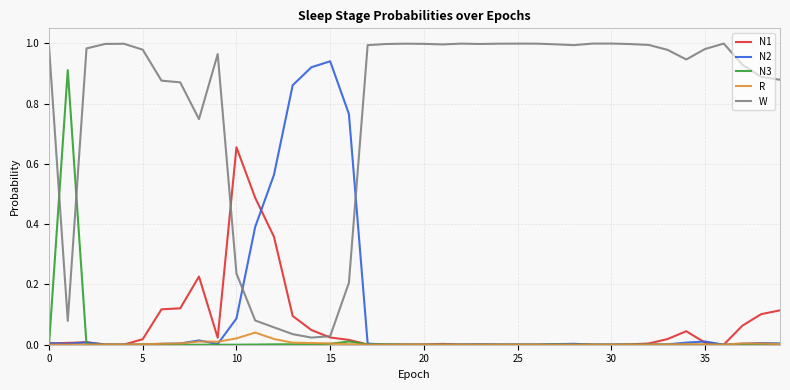

Which series has the largest total across all categories?

W